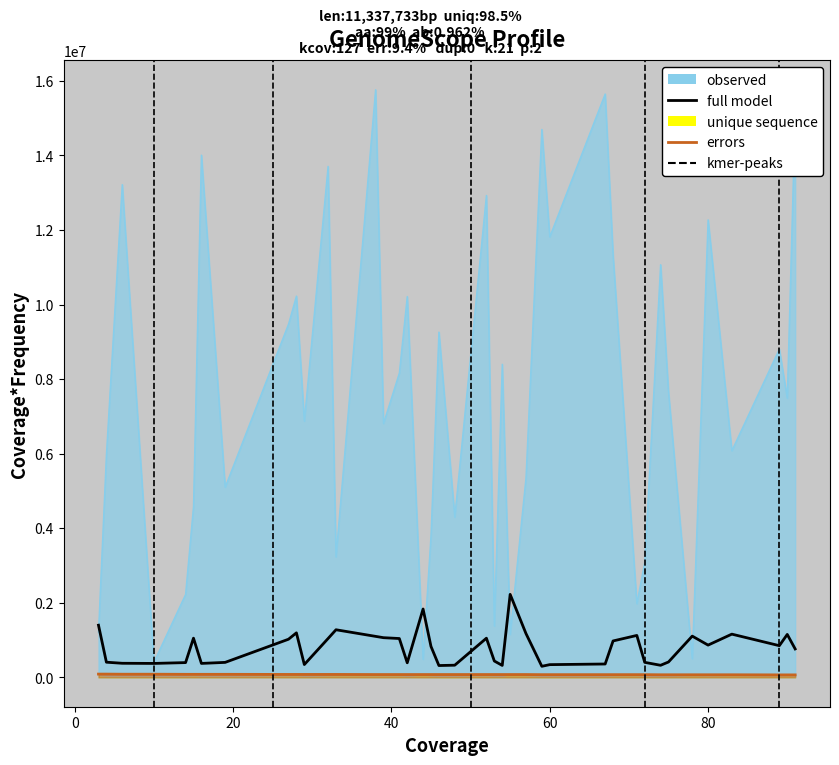

True or false: radius has more than 2 interior local peaks.

False